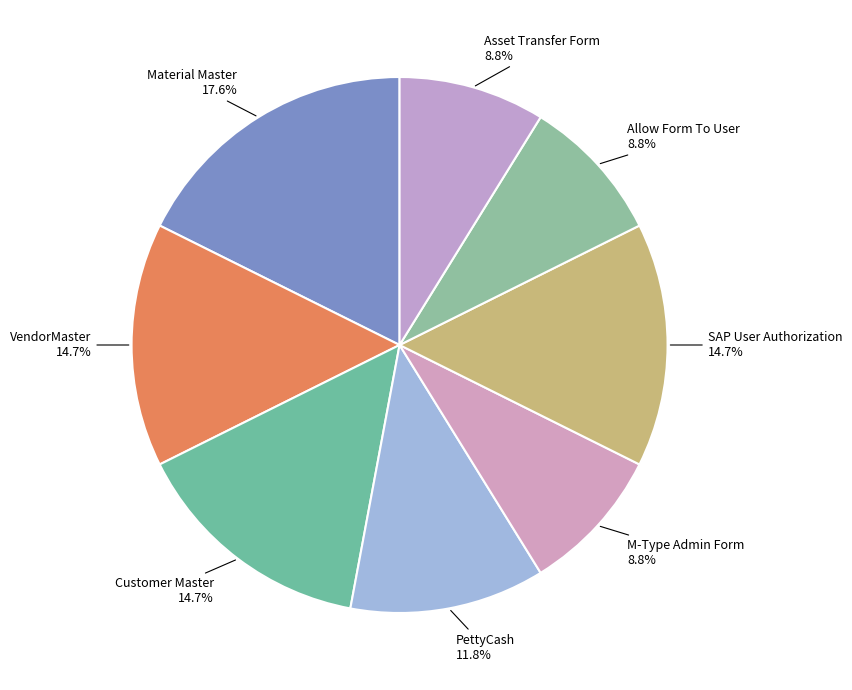

To the nearest percent, what portion does PettyCash represent?

12%